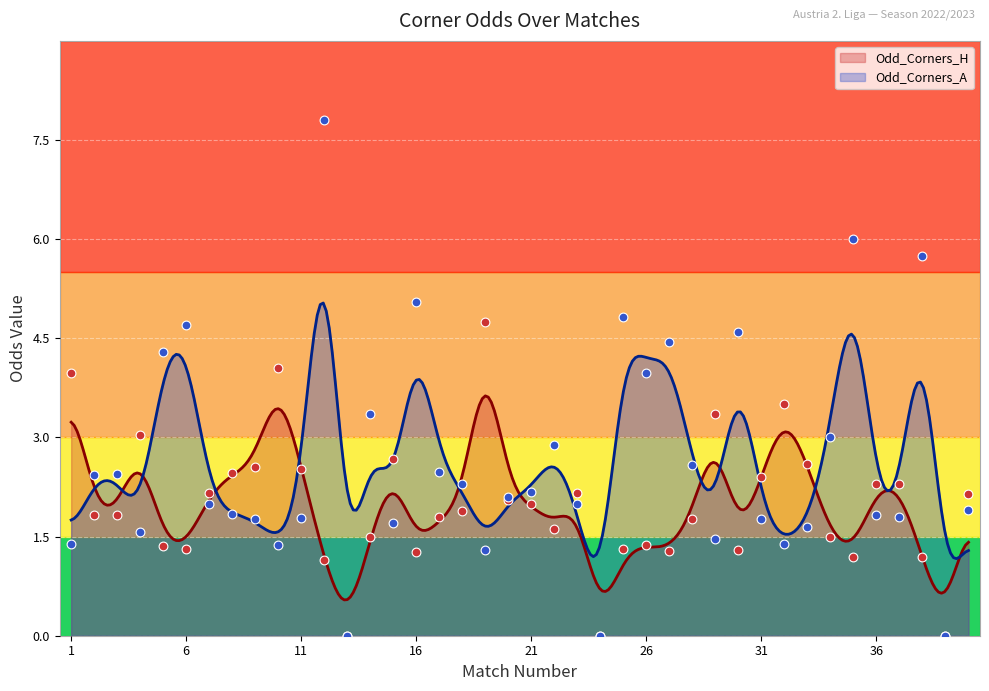

At how many categories does at least one series exceed 4?

11